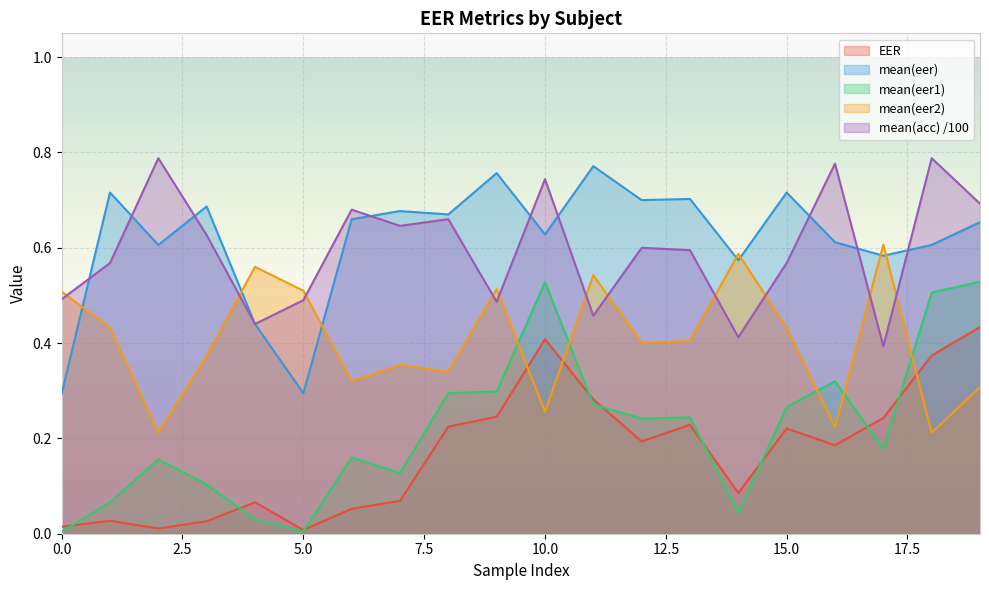

Rank the series at 4 from lowest to highest value.

mean(eer1), EER, mean(eer), mean(acc), mean(eer2)